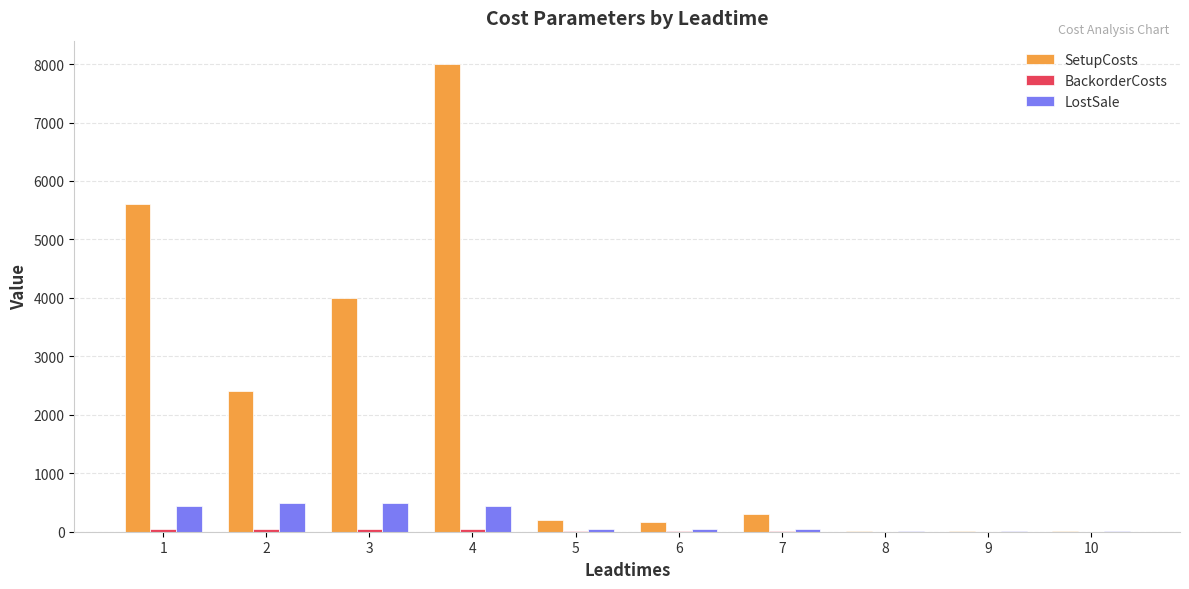

What is the sum of the LostSale values at 5 and 9?

52.0